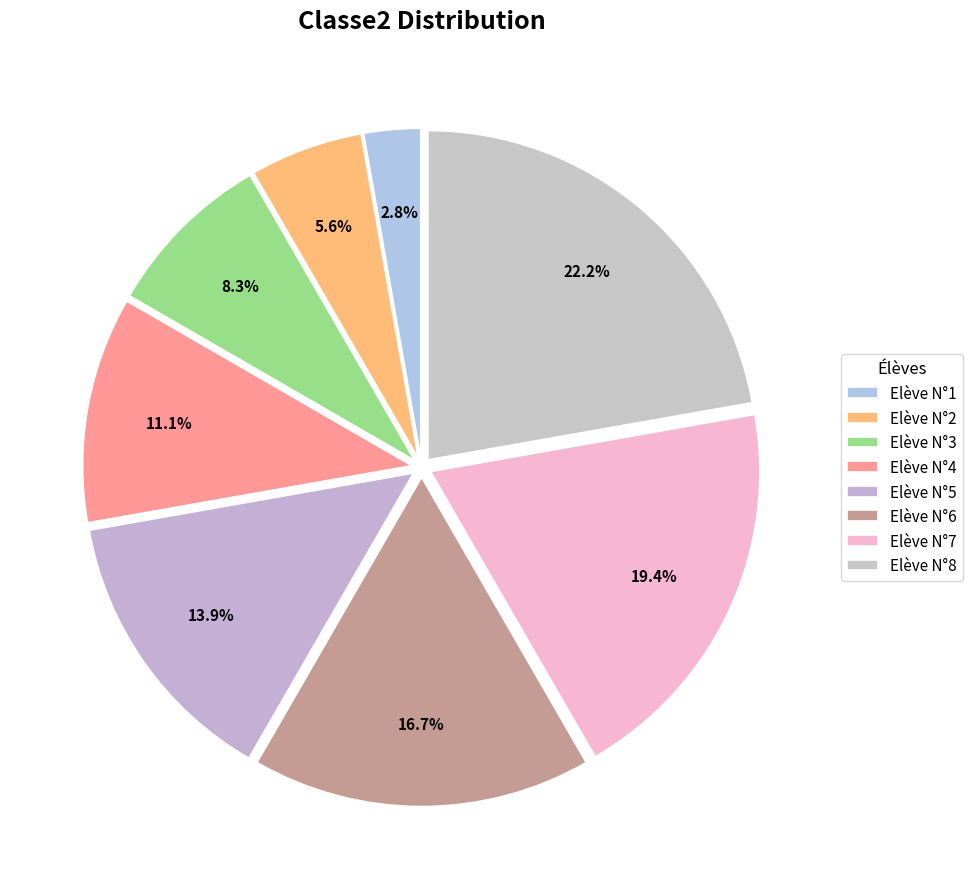

Count the number of slices in the pie.

8